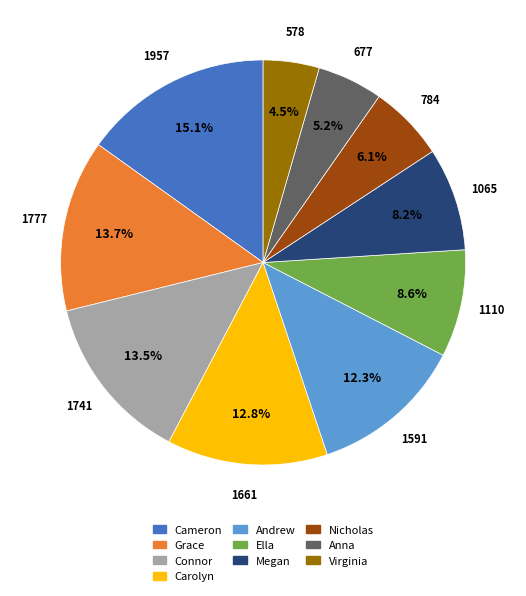

The Nicholas slice represents 1% of the pie. True or false?

False